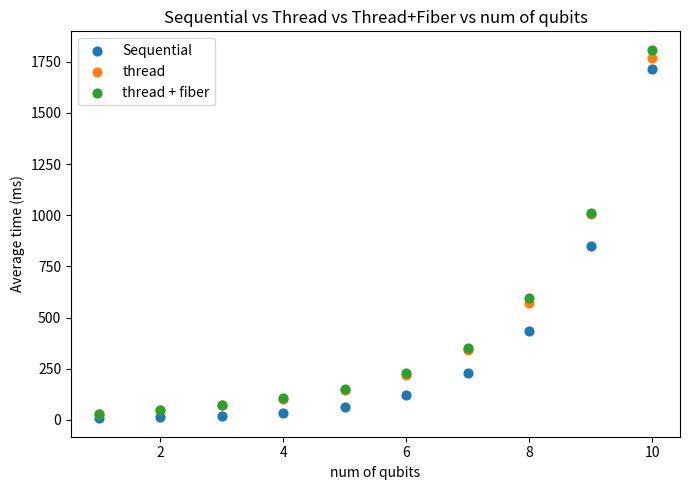

In the thread series, what Y value is closest to 897?

1004.1